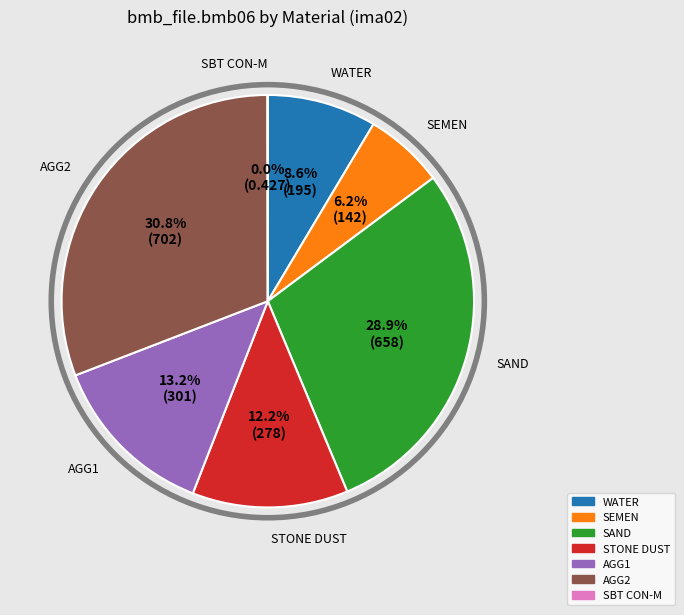

Is there any slice that represents more than half of the pie?

No